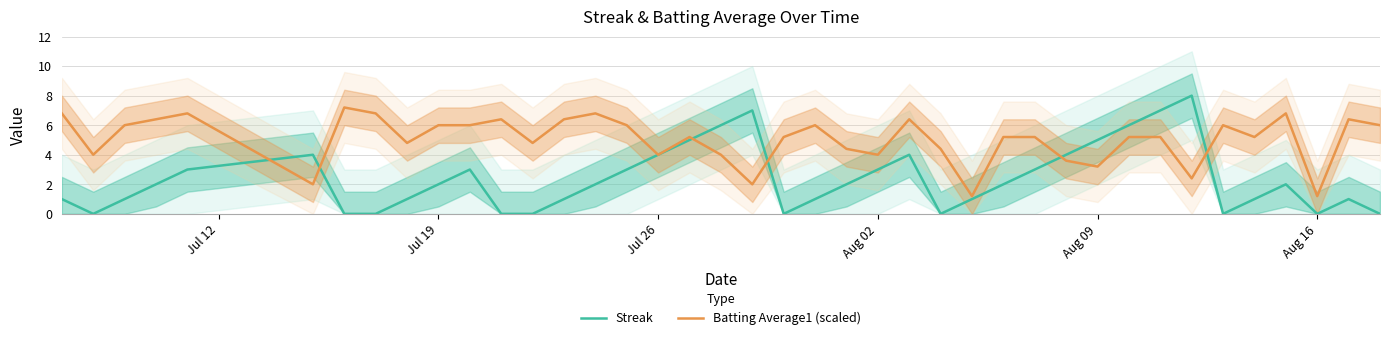

What is the maximum value for Batting Average1 (scaled)?

7.2